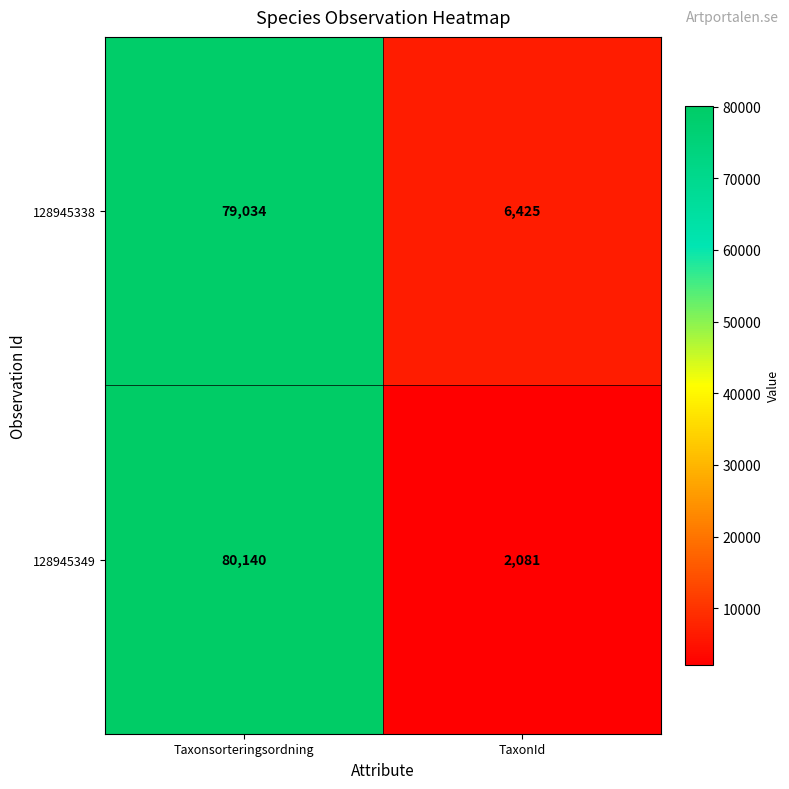

What is the sum of all 128945338 values?

85459